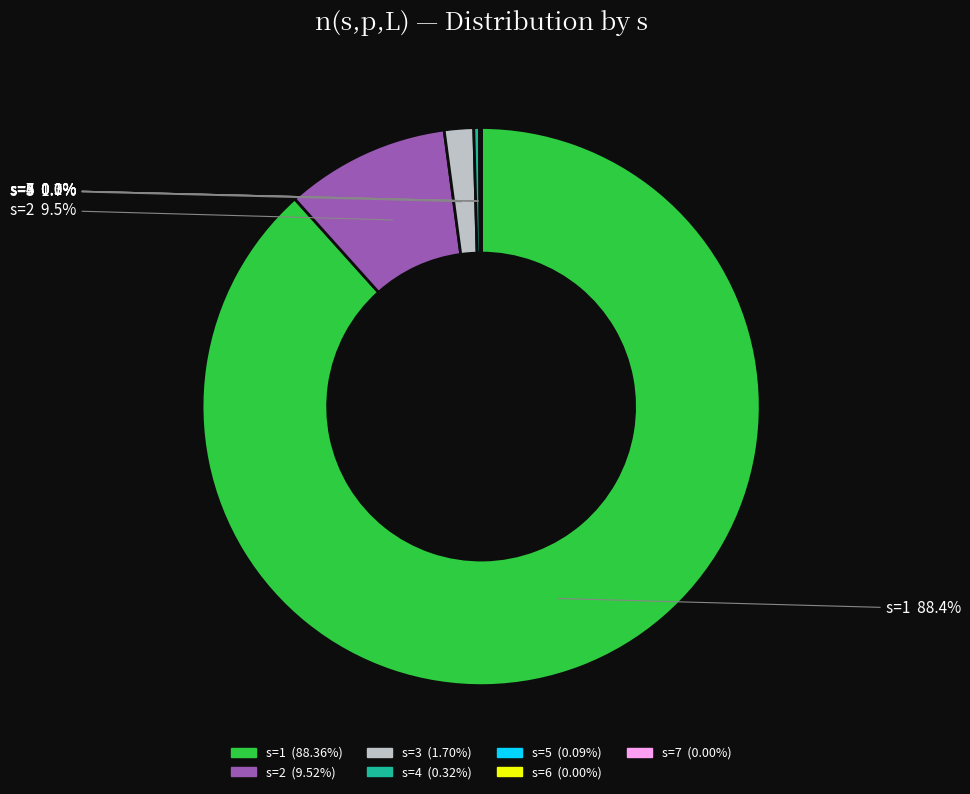

Does any single category account for the majority?

Yes